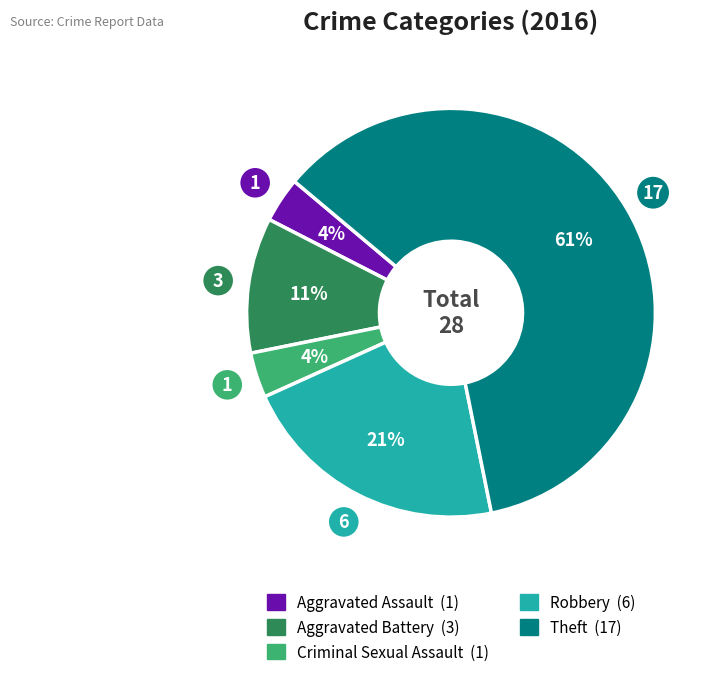

What is the largest slice in the pie chart?

Theft